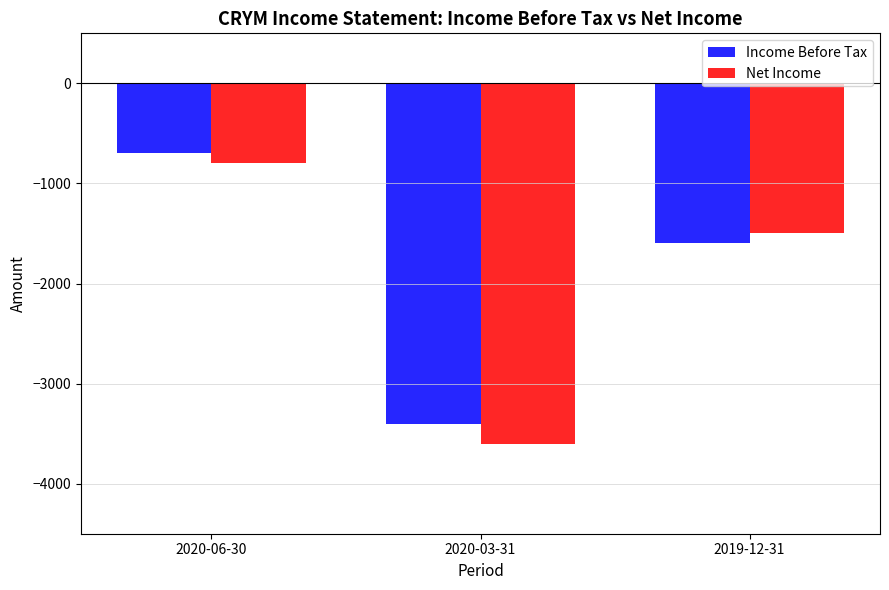

Count the Net Income values in the range -3600 to -800.

3